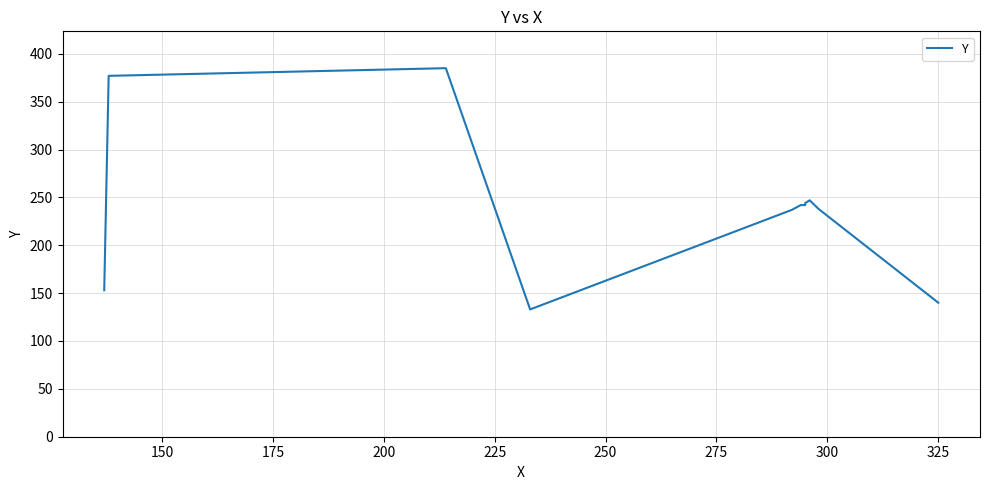

Reading left to right, list all the values displayed in this chart.

153	377	385	133	237	242	242	244	247	238	140